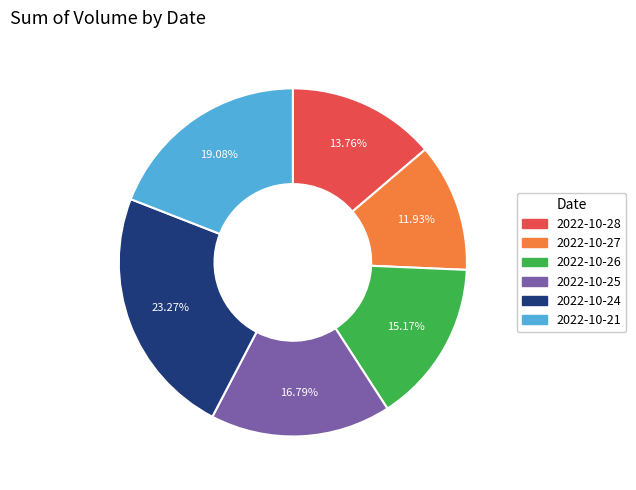

To the nearest percent, what is the combined percentage of 2022-10-28 and 2022-10-27?

26%